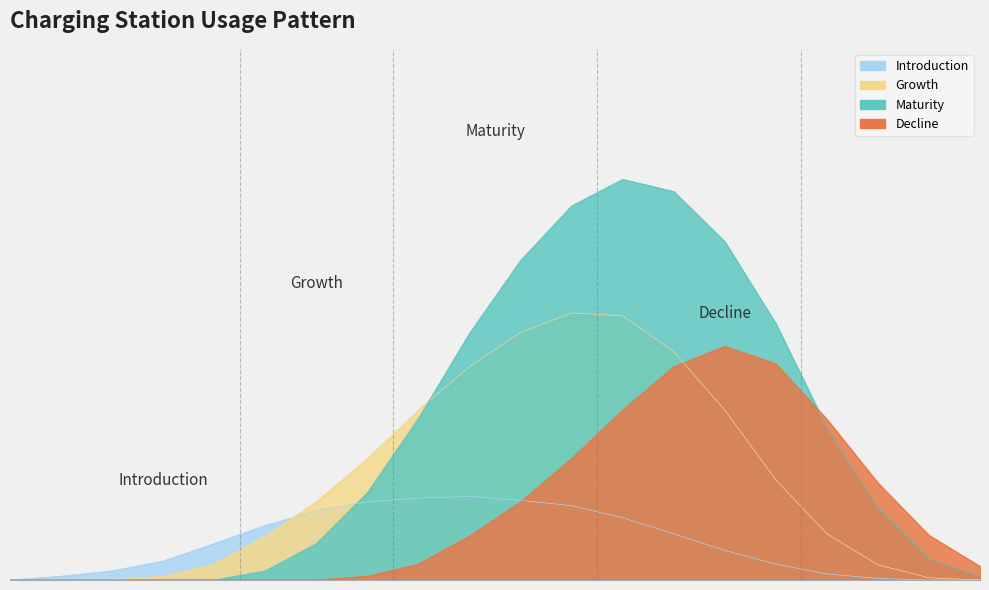

Is it true that Decline equals 2.8 at 8?

False